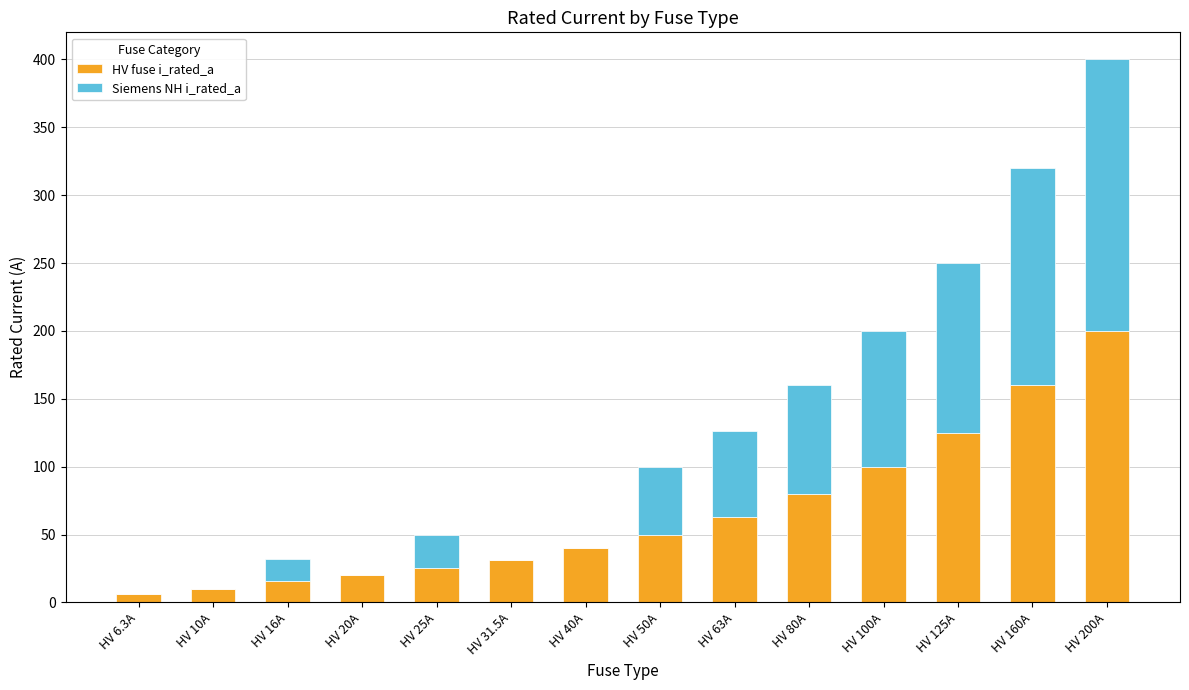

The HV fuse i_rated_a series shows 273.9 at HV 160A. True or false?

False